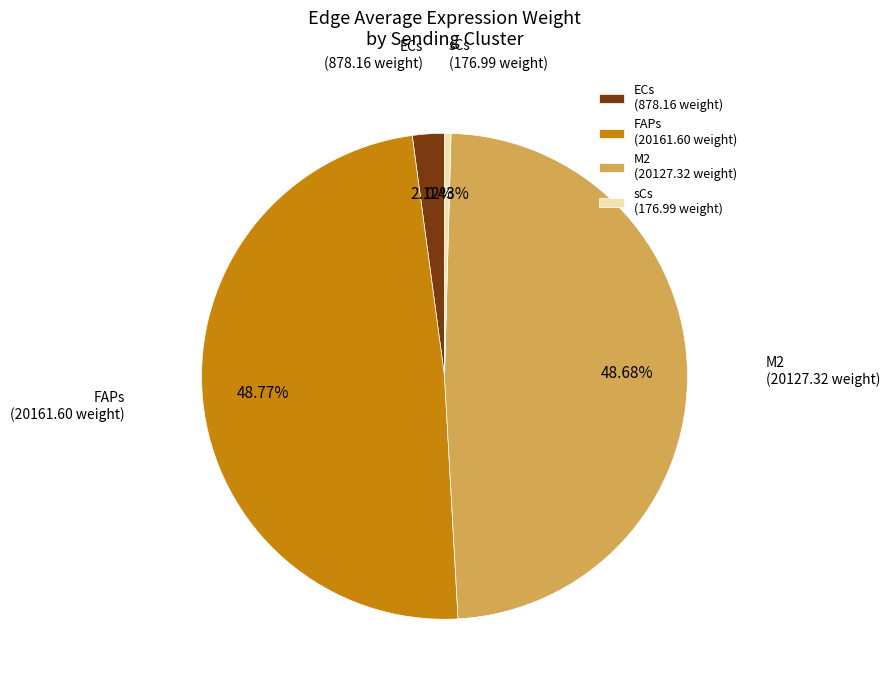

How much of the chart is everything except M2?

51.3%